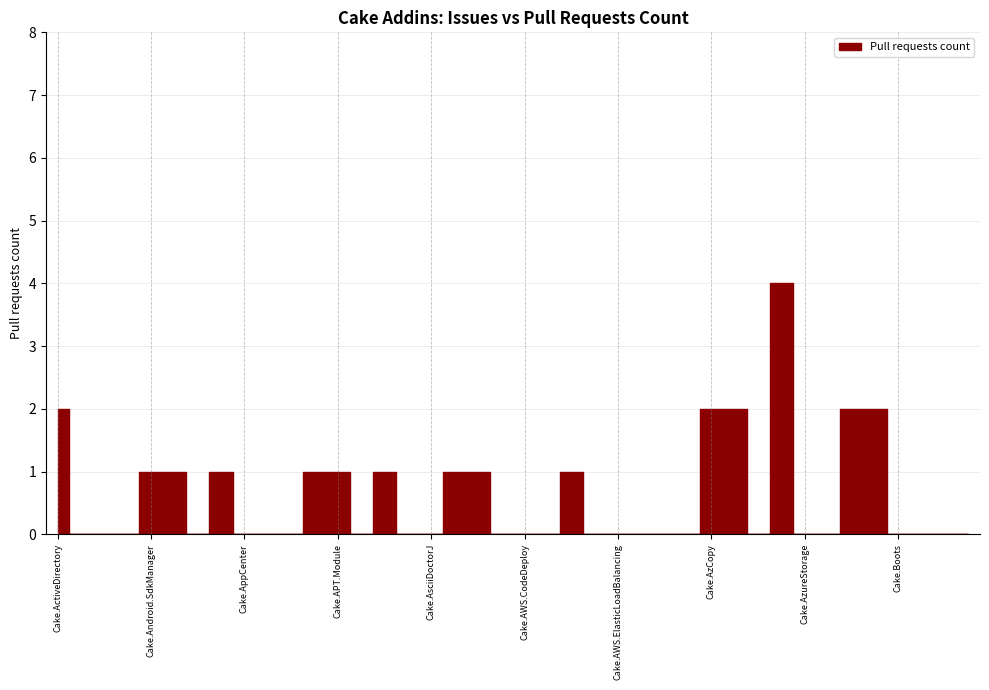

What is the ratio of the value at Cake.APT.Module to the value at Cake.Board.AzureBoards?

0.5